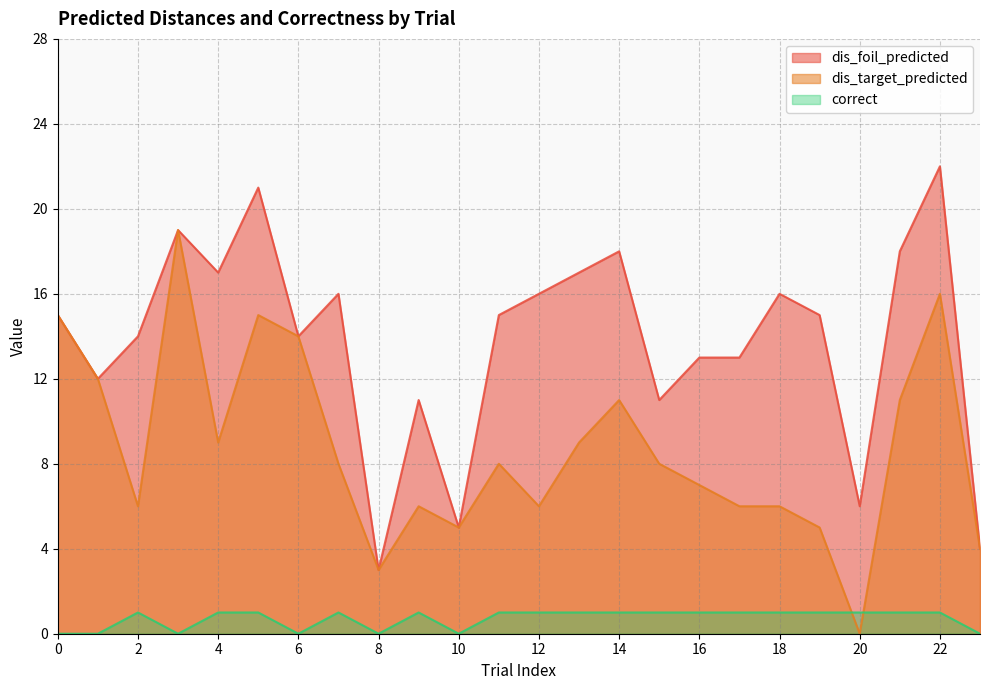

Is it true that correct equals 0 at 10?

True